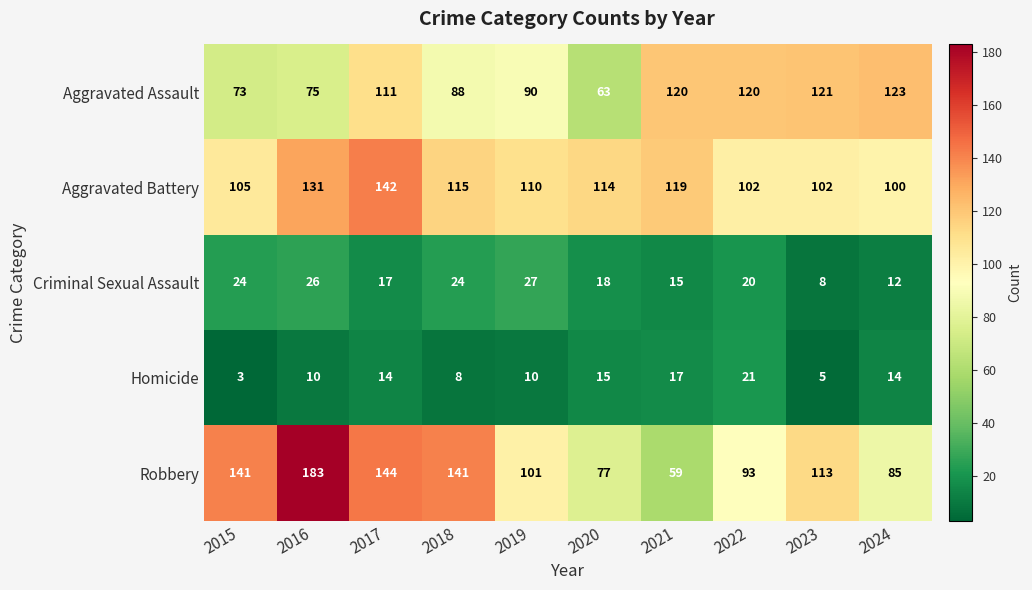

True or false: Homicide has a value of 5 at 2020.

False